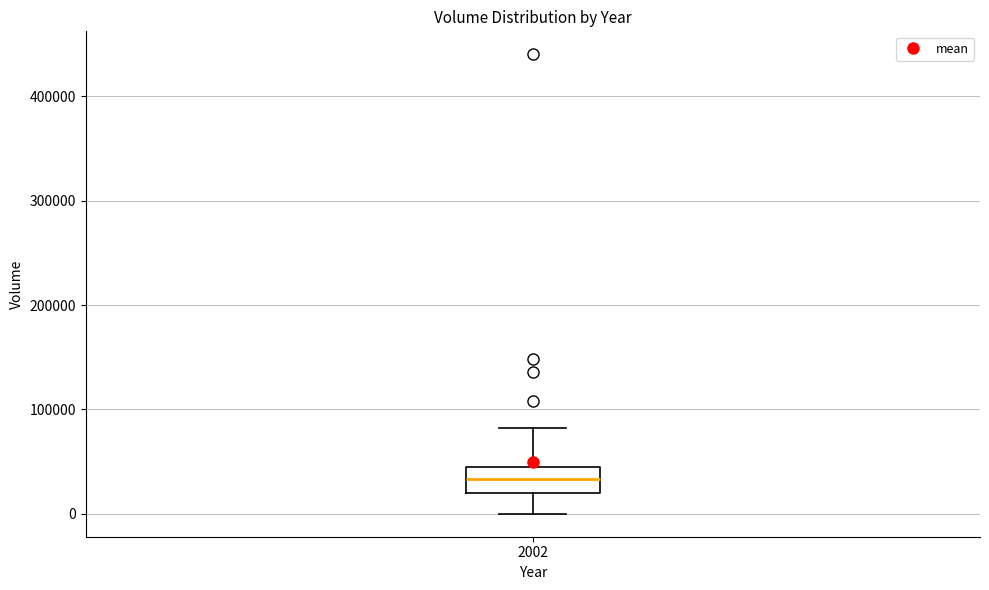

Where is the lower edge of the box at x = 2002 on the y-axis? The values are not printed on the chart, so give them approximately, as read against the axis.

20000